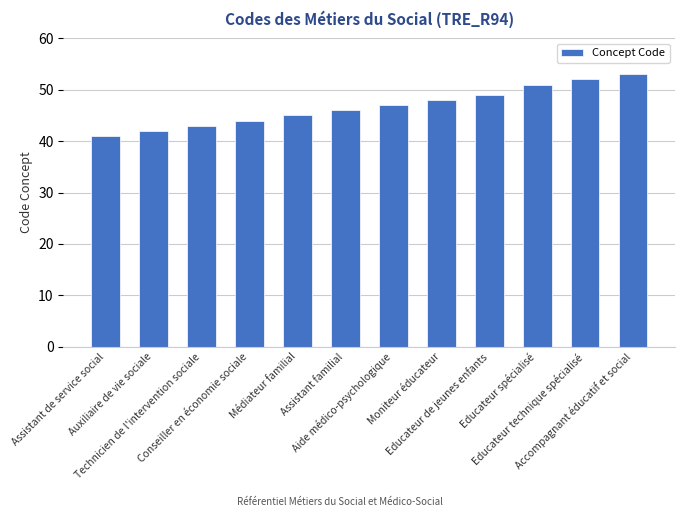

What is the ratio of the value at Educateur spécialisé to the value at Médiateur familial?

1.1